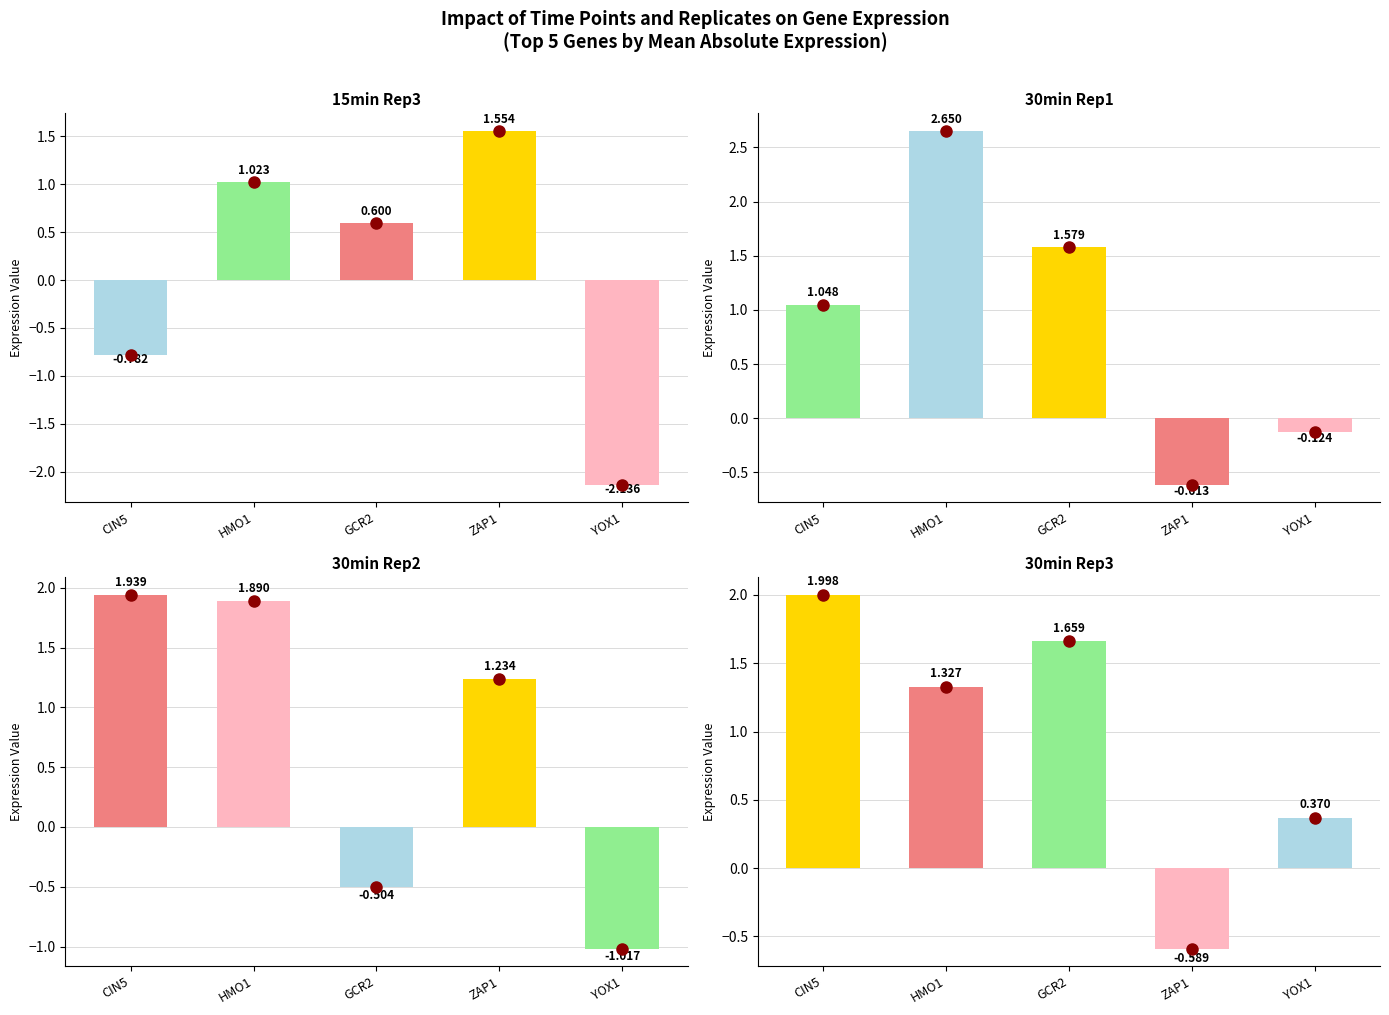

Reading left to right, extract all data points from this chart.

15min_rep3: -0.8	1.0	0.6	1.6	-2.1
30min_rep1: 1.0	2.6	1.6	-0.6	-0.1
30min_rep2: 1.9	1.9	-0.5	1.2	-1.0
30min_rep3: 2.0	1.3	1.7	-0.6	0.4